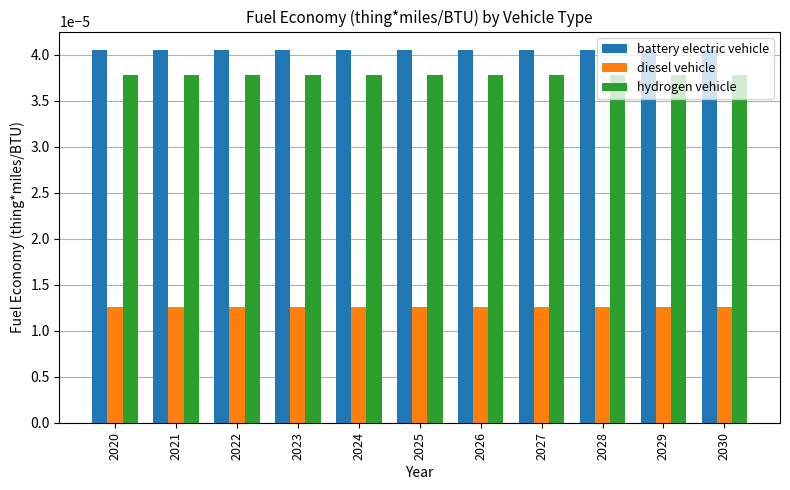

Which series has the largest total across all categories?

battery electric vehicle